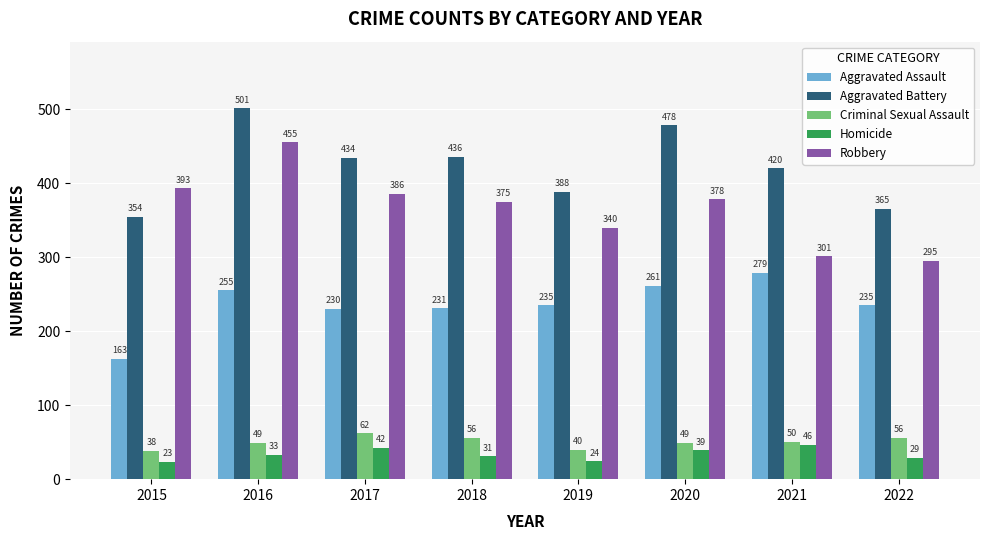

What is the lowest value of the Criminal Sexual Assault series?

38